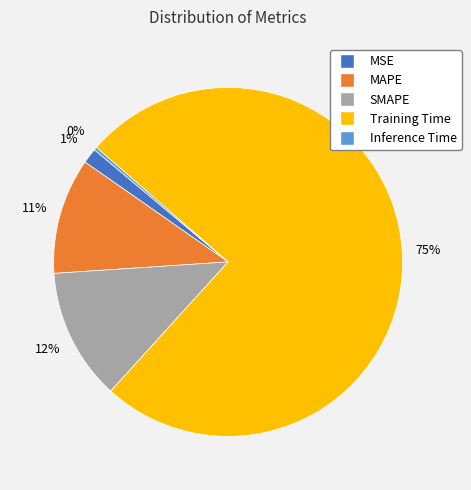

Which has a higher value, SMAPE or MAPE?

SMAPE